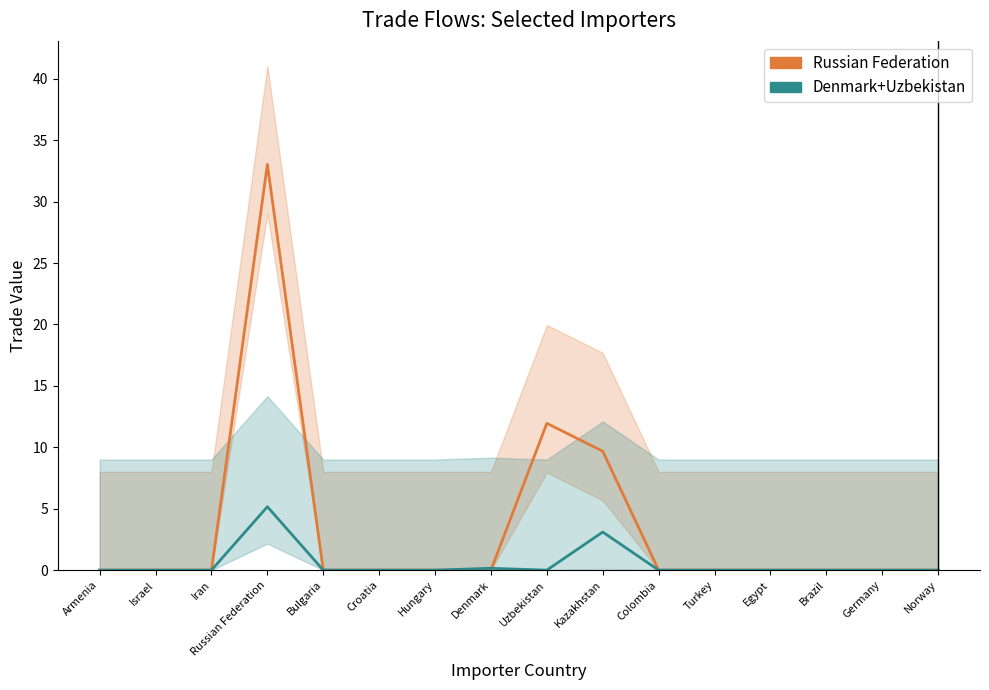

Between Turkey and Uzbekistan, which is larger?

Uzbekistan